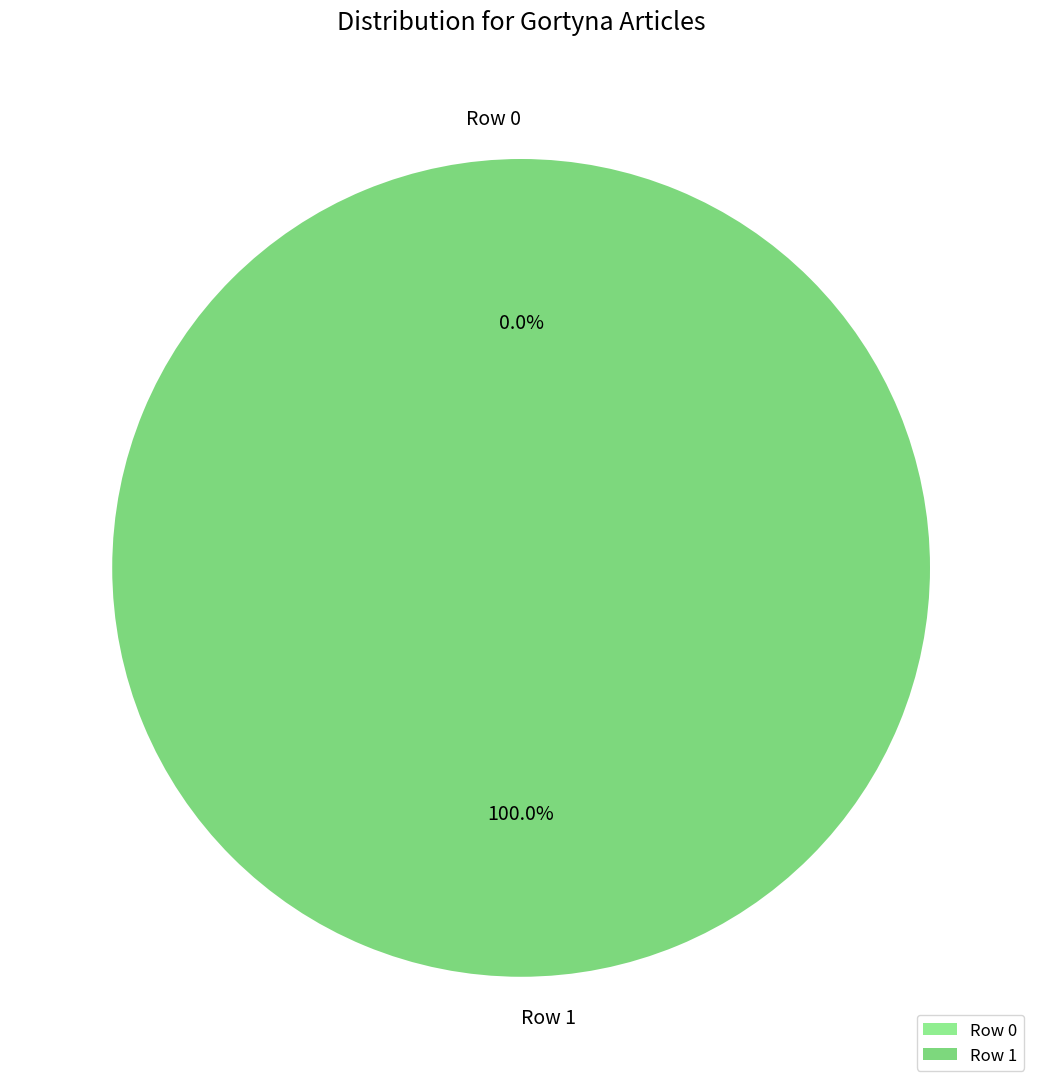

Which category has the biggest portion of the pie?

Row 1